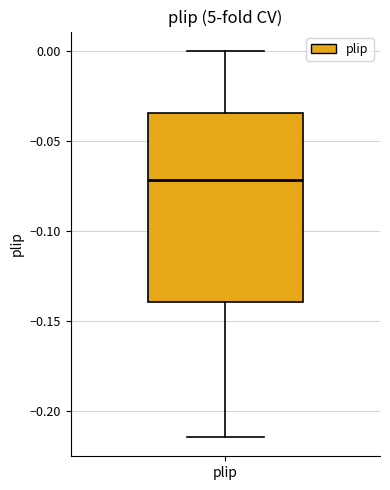

Read this box plot against the y-axis: the position of the median line, the range covered by the box, and the ends of both whiskers. The values are not printed on the chart, so give them approximately, as read against the axis.

median -0.070, box -0.140 to -0.035, whiskers -0.215 to 0.000